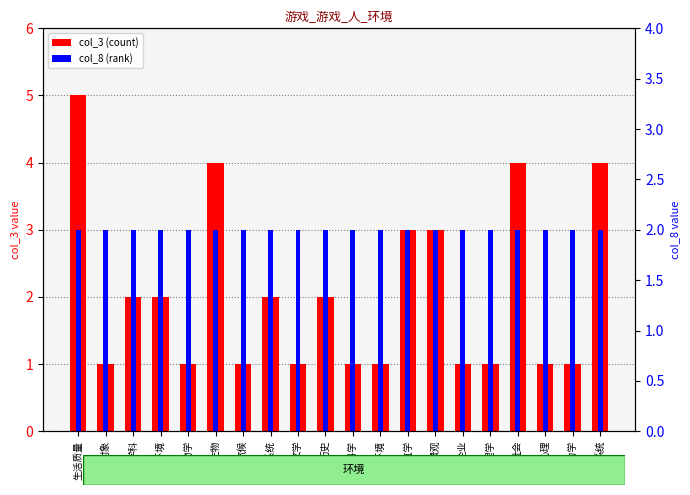

What is the sum of all col_8 (rank) values?

60